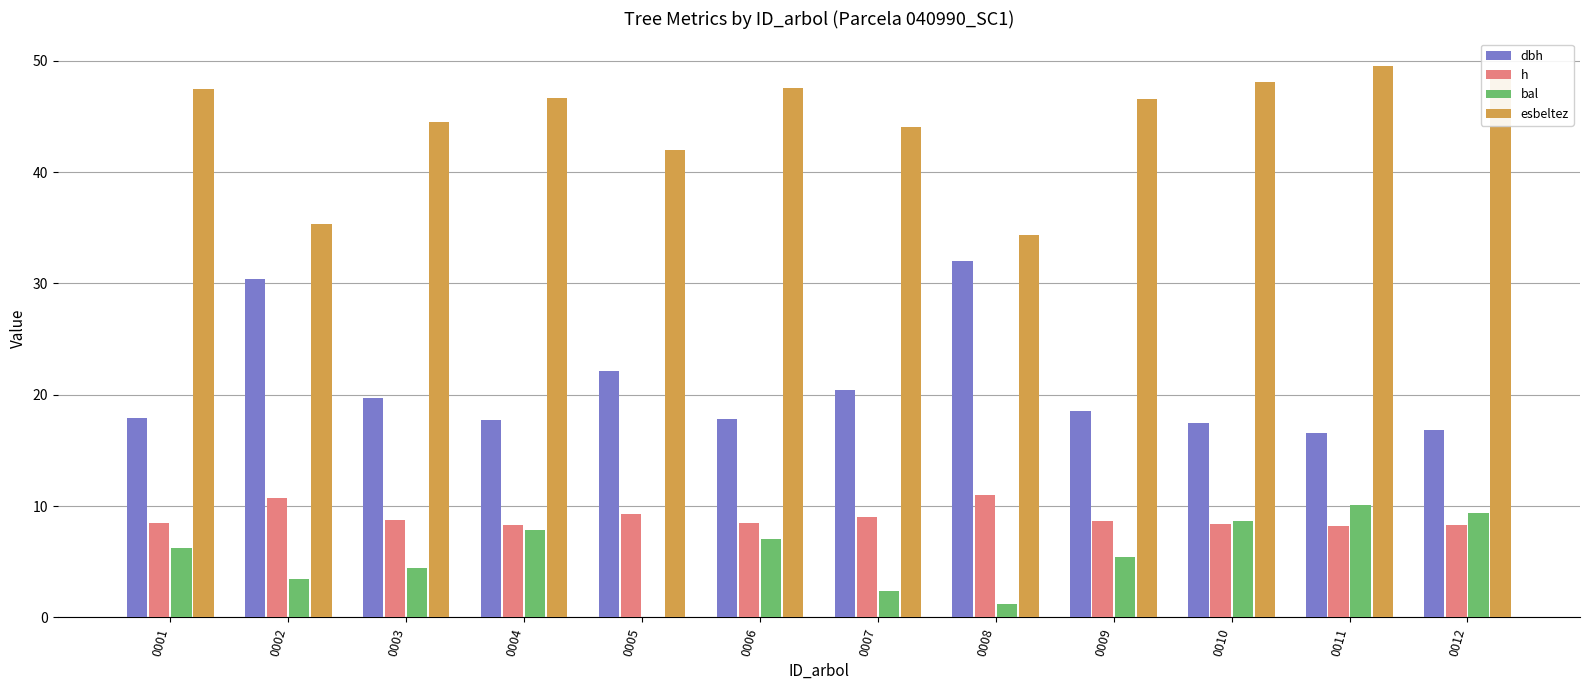

What is the highest value of the h series?

11.0